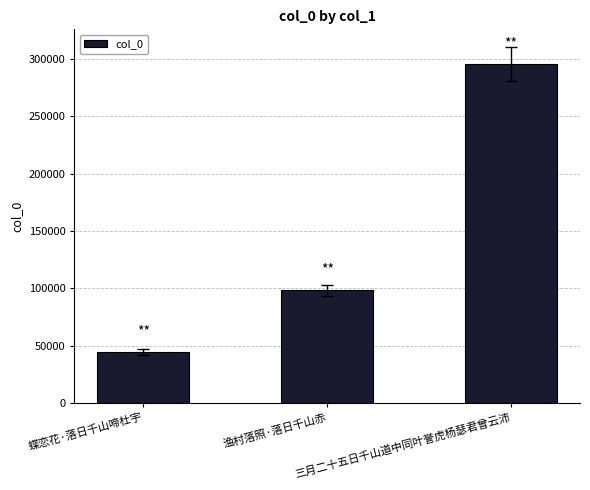

Which has a higher value, 三月二十五日千山道中同叶誉虎杨瑟君曾云沛 or 渔村落照·落日千山赤?

三月二十五日千山道中同叶誉虎杨瑟君曾云沛